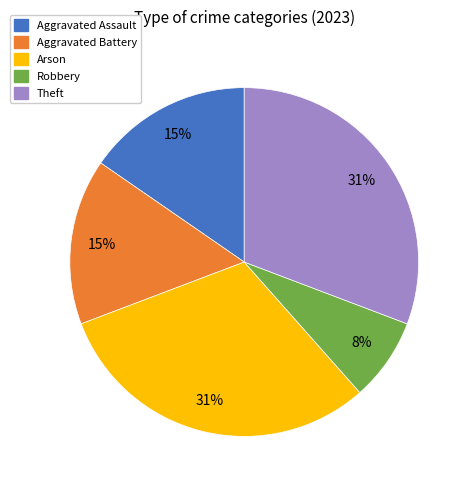

Which slice is the smallest?

Robbery